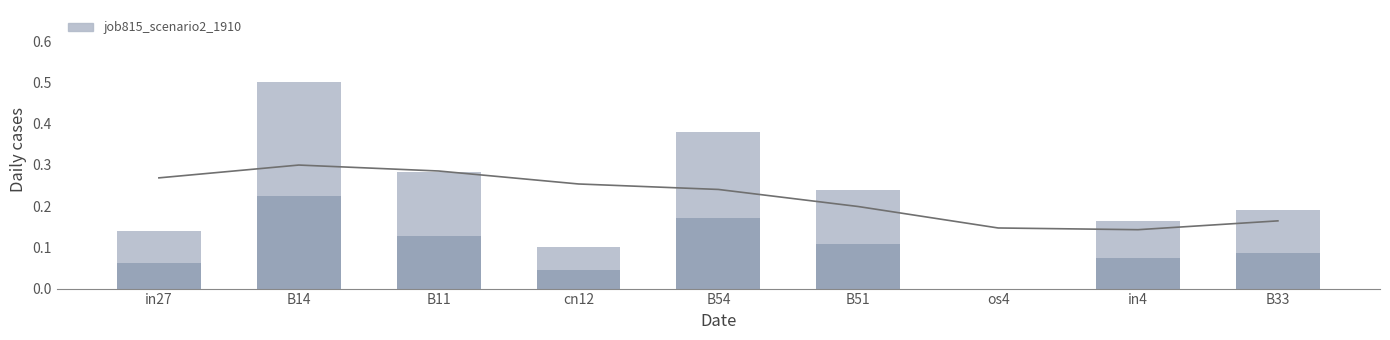

Where is the data nearest to the value 0?

os4